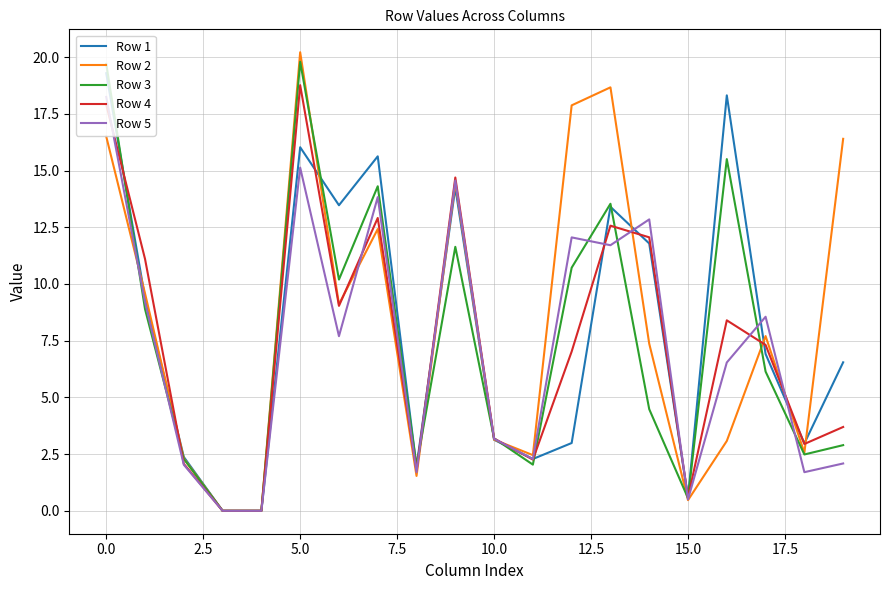

What is the greatest value displayed?

20.2